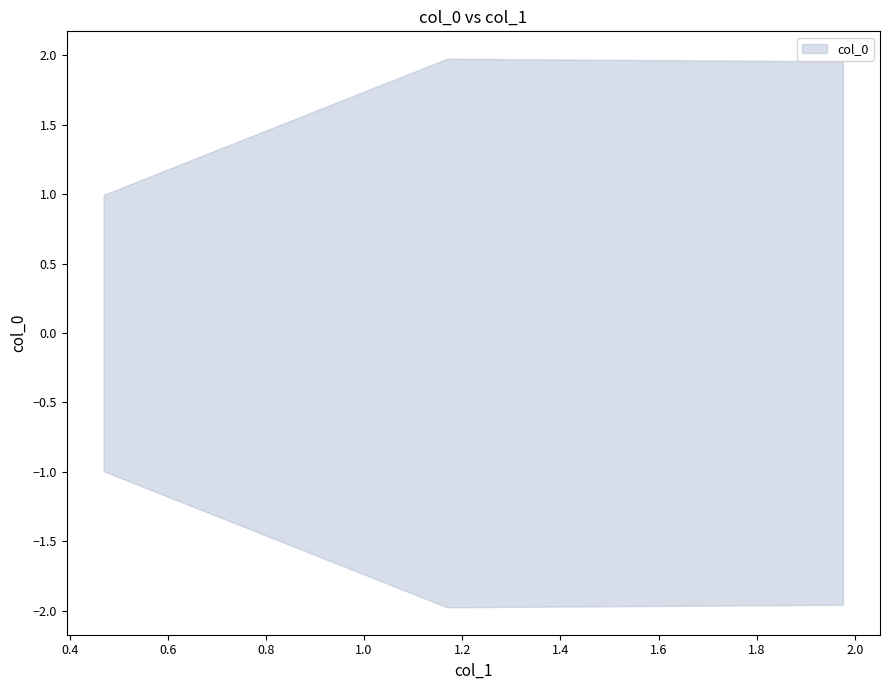

Does the chart display data point markers on the line(s)?

No